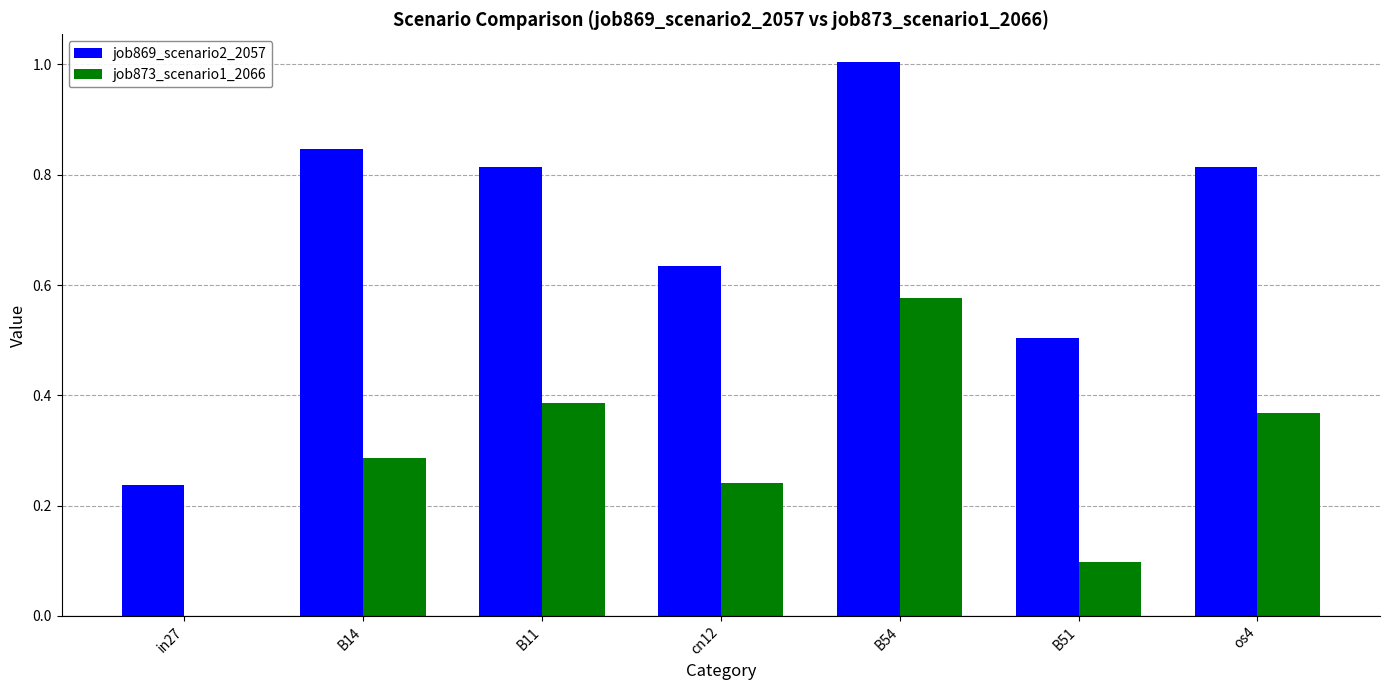

Which series has the largest total across all categories?

job869_scenario2_2057